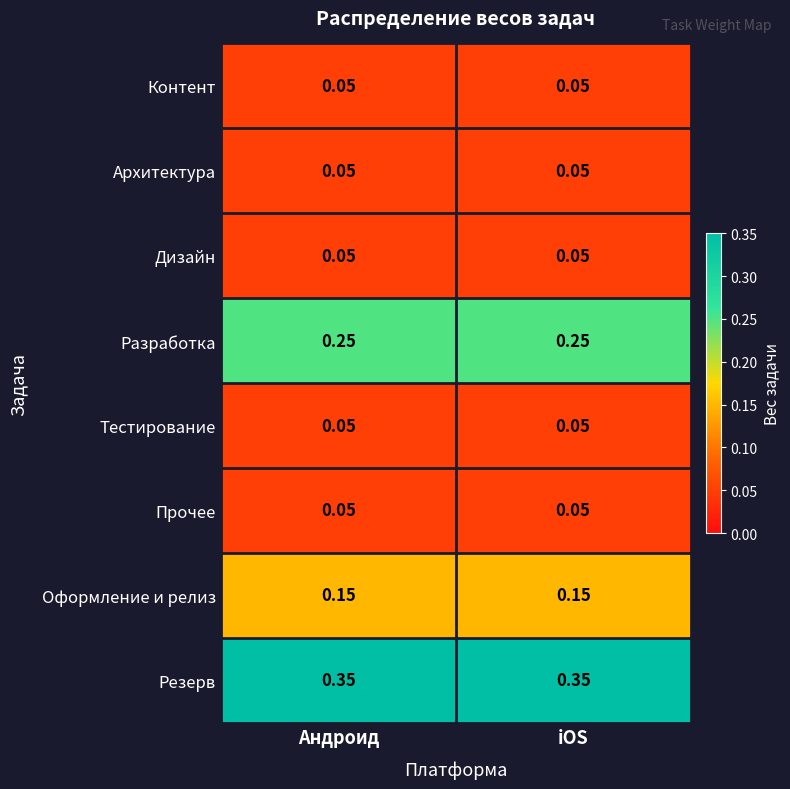

Which series has the largest total across all categories?

Резерв